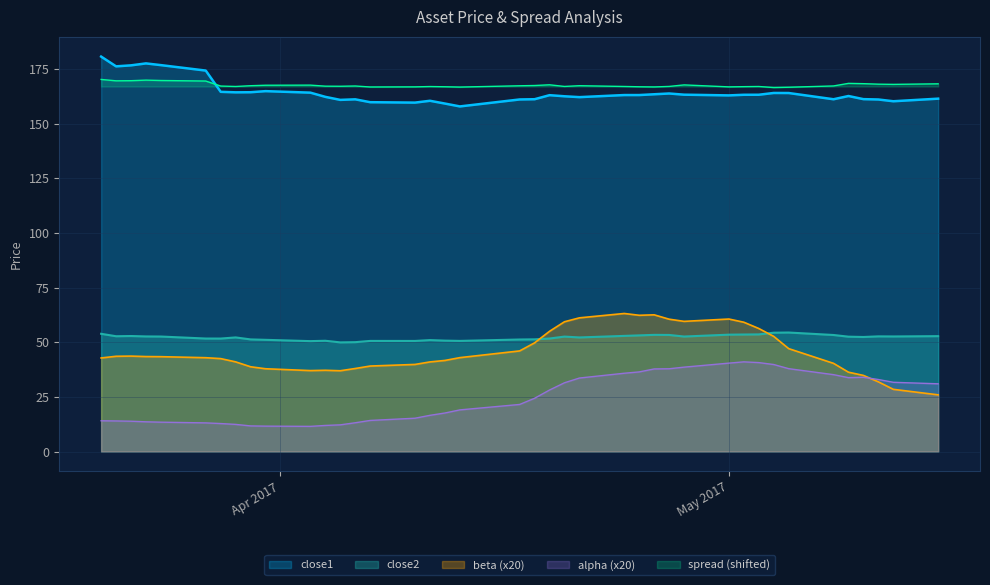

Which series has the largest total across all categories?

spread (shifted)